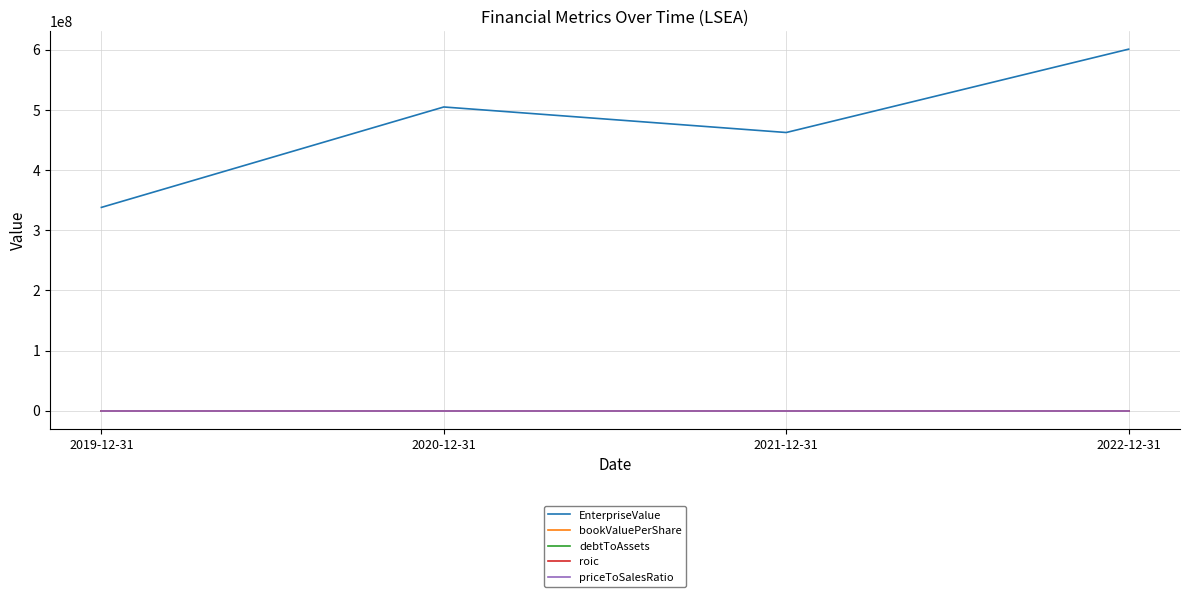

The value of EnterpriseValue at 2019-12-31 is 70904981.6. True or false?

False